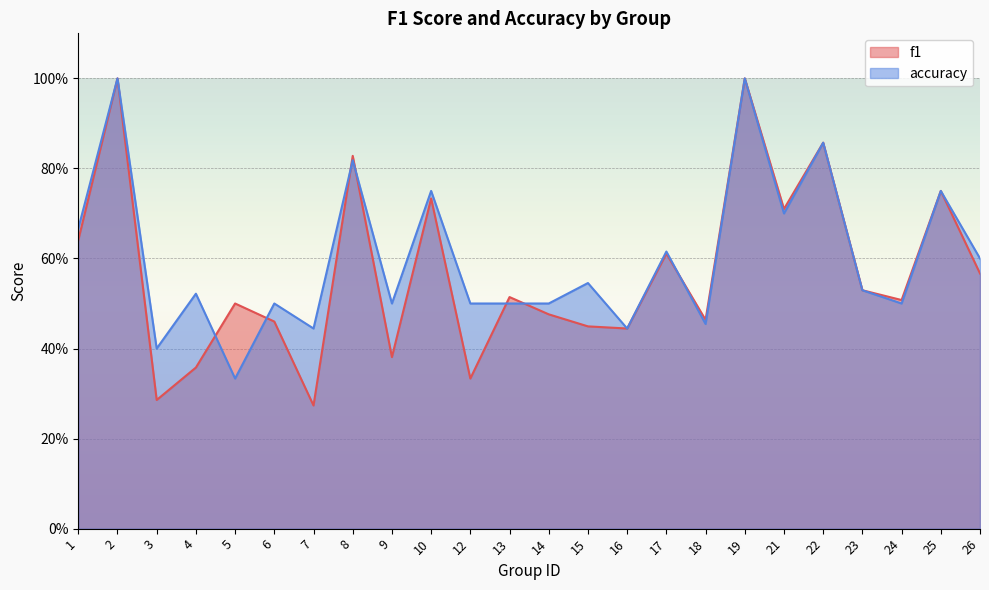

True or false: accuracy has a value of 0.8 at 10.

True